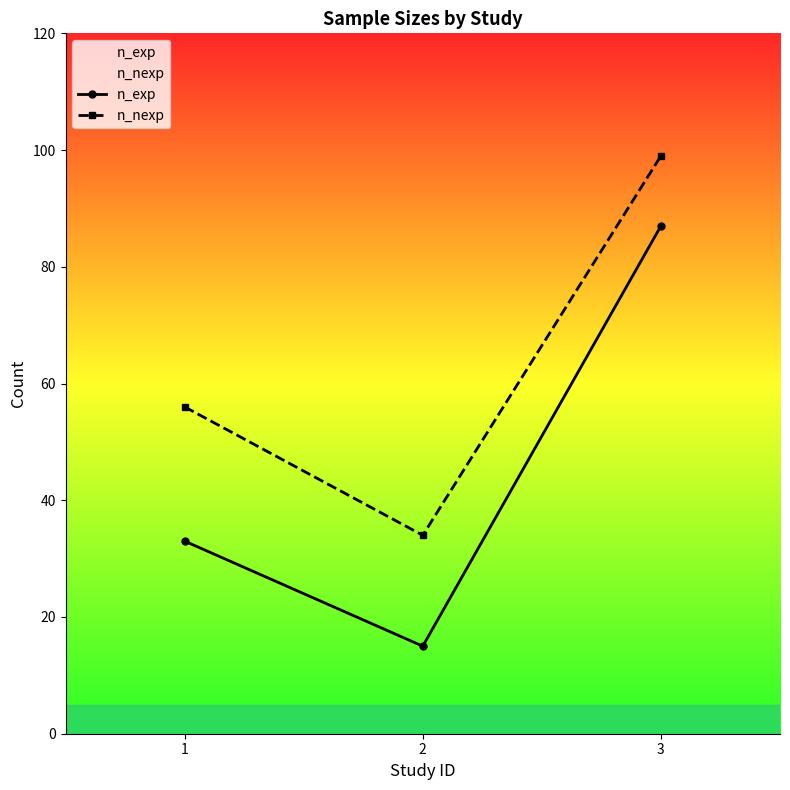

Which series changed the most between 1 and 3?

n_exp